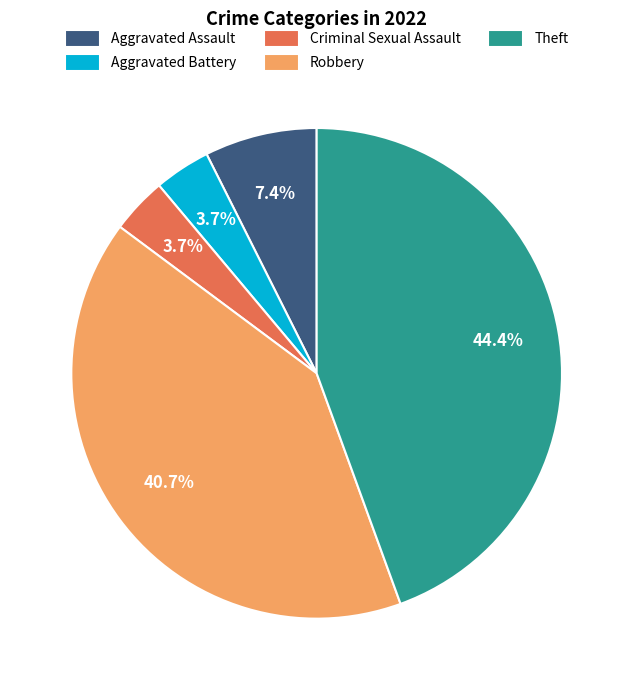

Combined, what portion of the pie is Aggravated Battery and Theft?

48.1%